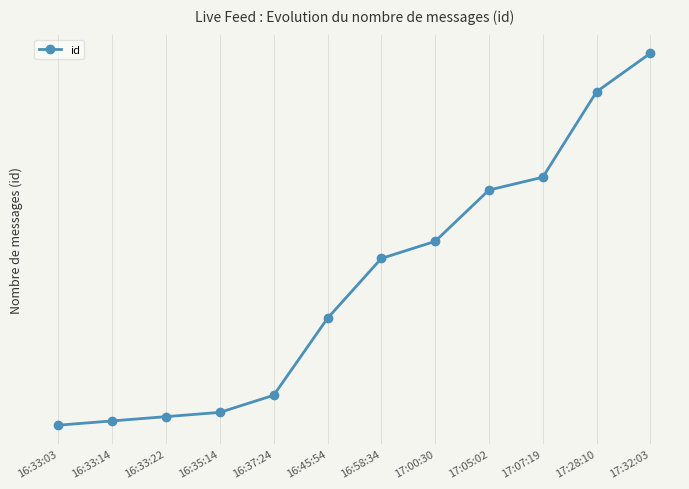

Between 17:28:10 and 17:07:19, which is larger?

17:28:10